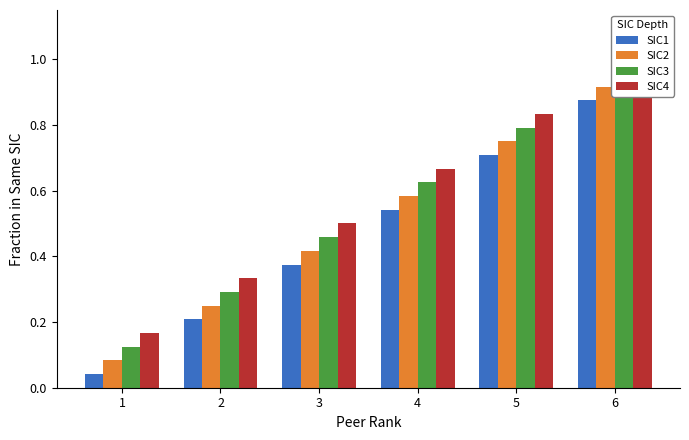

Is the value of SIC1 at 2 greater than the value of SIC2 at 4?

No